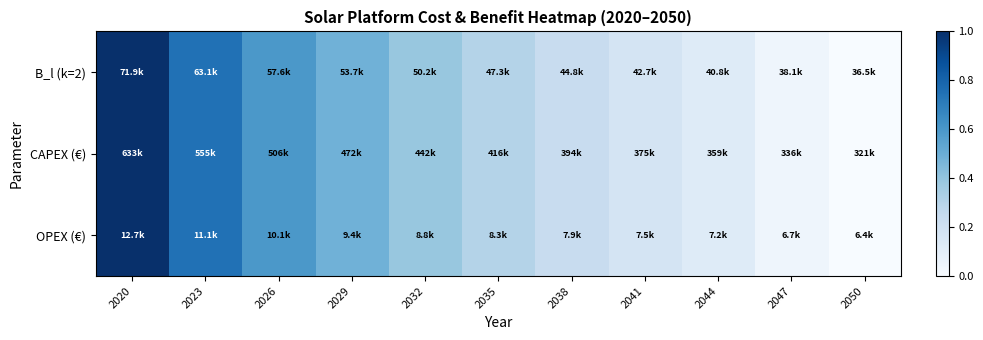

Reading left to right, what are all the values shown in this chart?

B_l (k=2): 2020=1.0	2023=0.7	2026=0.6	2029=0.5	2032=0.4	2035=0.3	2038=0.2	2041=0.2	2044=0.1	2047=0.0	2050=0.0
CAPEX (€): 2020=1.0	2023=0.7	2026=0.6	2029=0.5	2032=0.4	2035=0.3	2038=0.2	2041=0.2	2044=0.1	2047=0.0	2050=0.0
OPEX (€): 2020=1.0	2023=0.7	2026=0.6	2029=0.5	2032=0.4	2035=0.3	2038=0.2	2041=0.2	2044=0.1	2047=0.0	2050=0.0